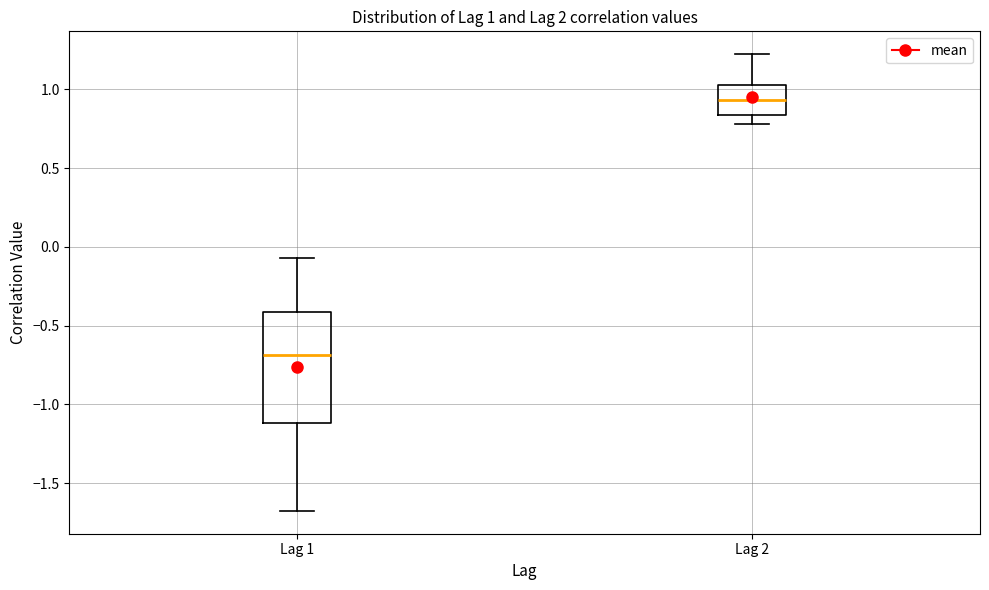

Comparing the boxes themselves (not the whiskers), which one is the tallest?

Lag 1